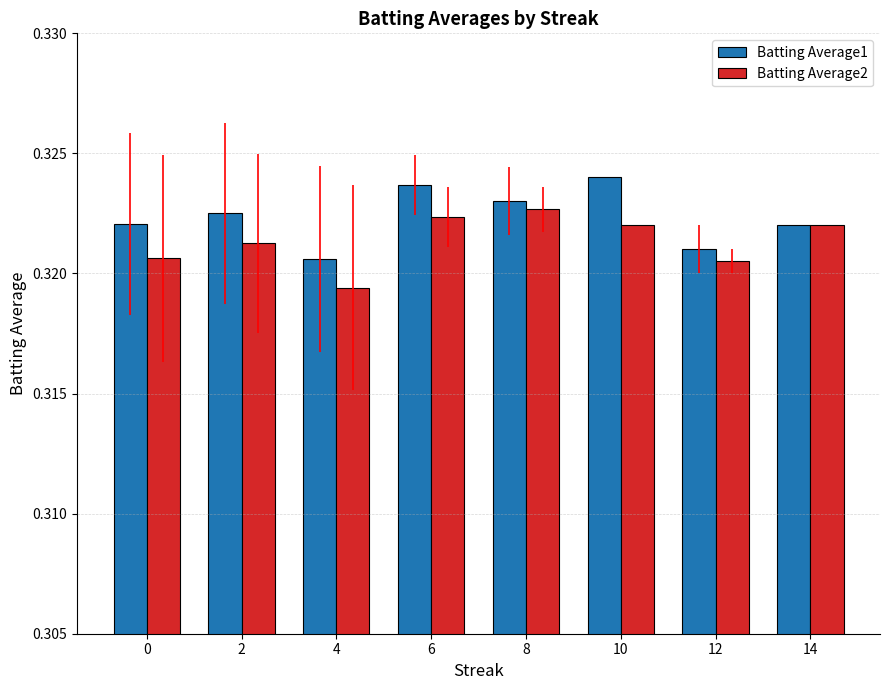

Where is Batting Average2 nearest to the value 0?

4